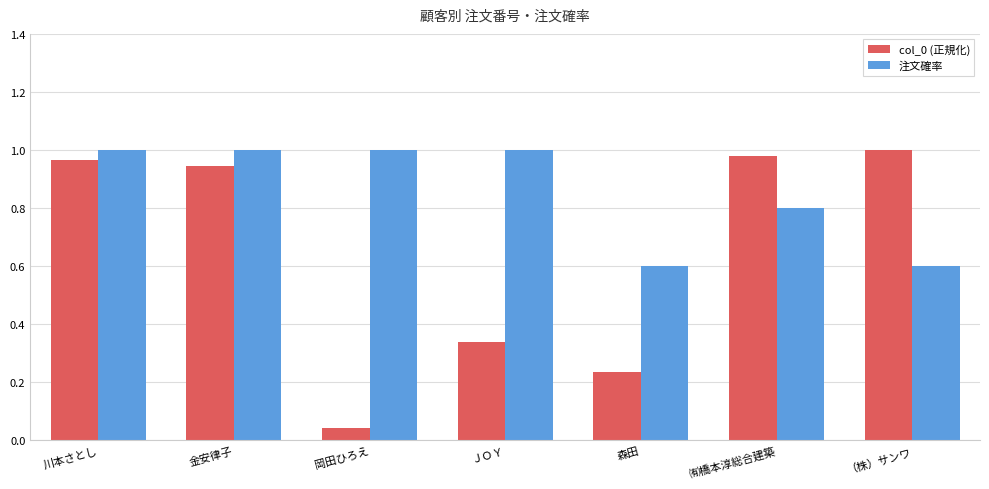

What is the difference between the highest and lowest values at （株）サンワ?

0.4